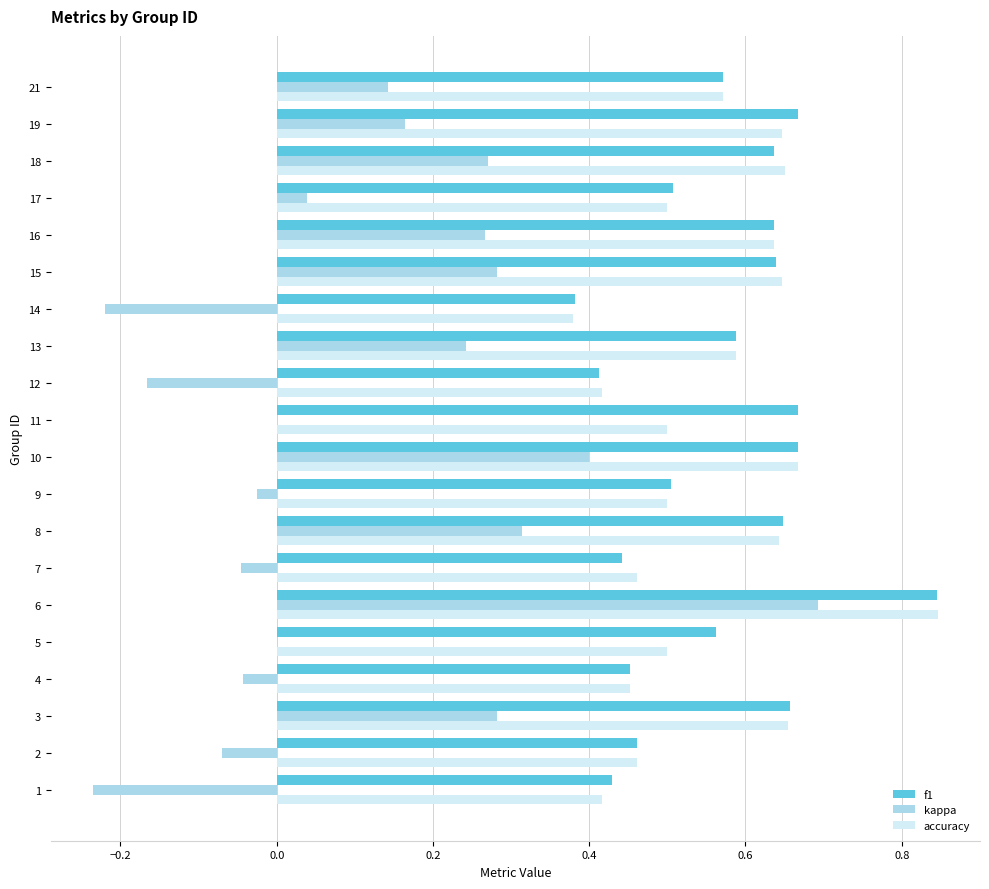

At which label does accuracy reach its peak?

6